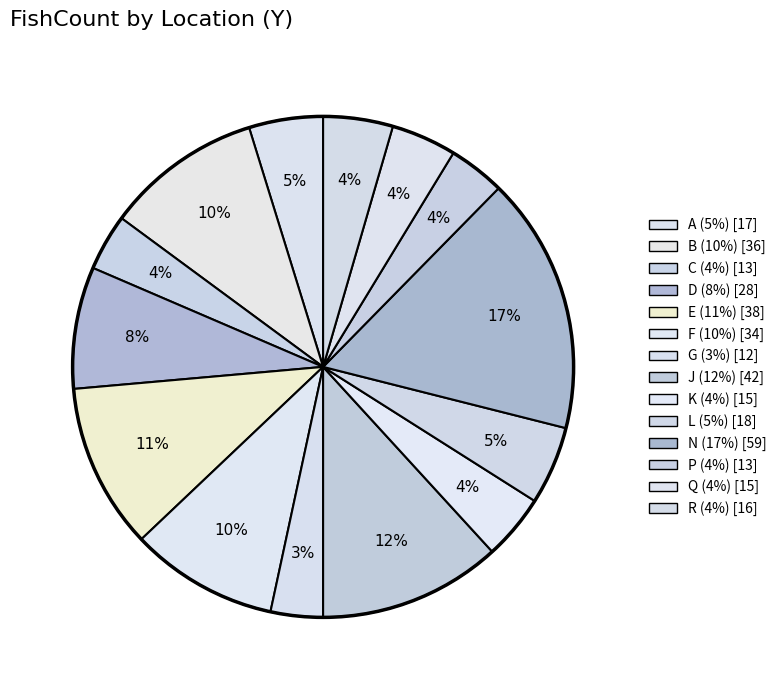

To the nearest percent, what is the difference between the J and K slice percentages?

8%